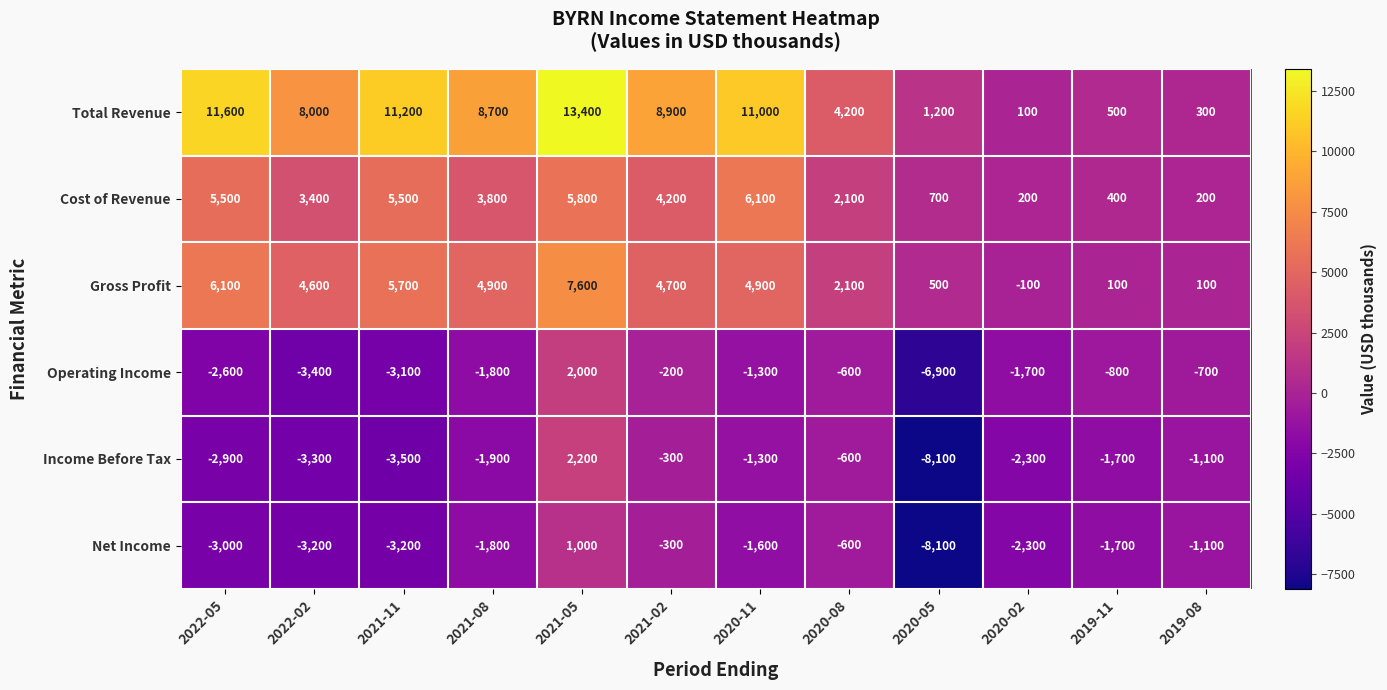

Which category has the lowest value in the Gross Profit series?

2020-02